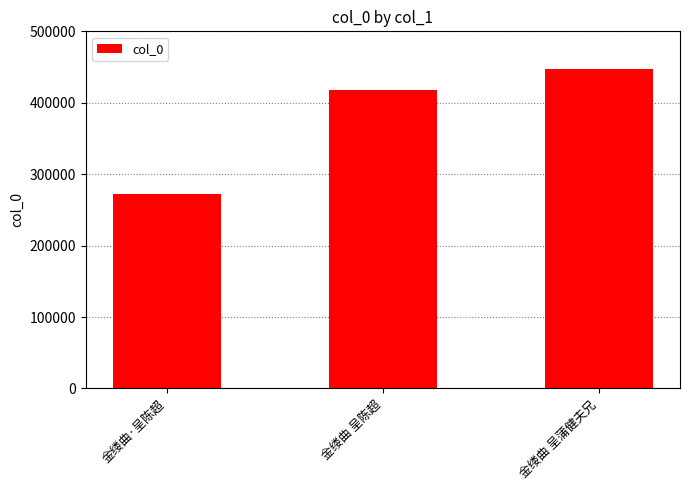

Count the values in the range 271647 to 447354.

3